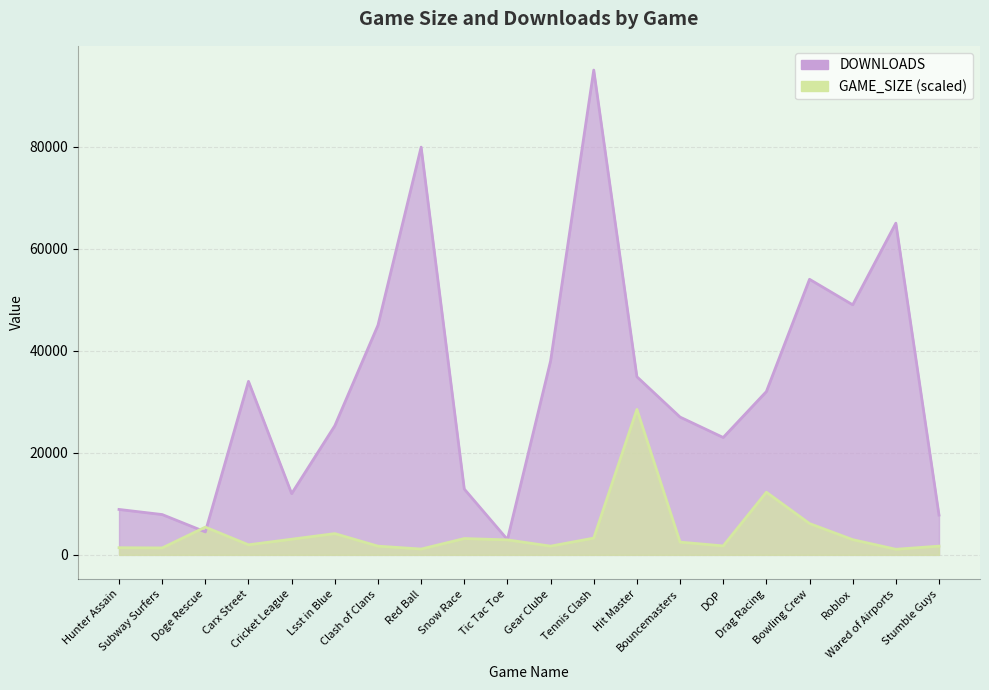

At which category is the sum across all series the highest?

Tennis Clash